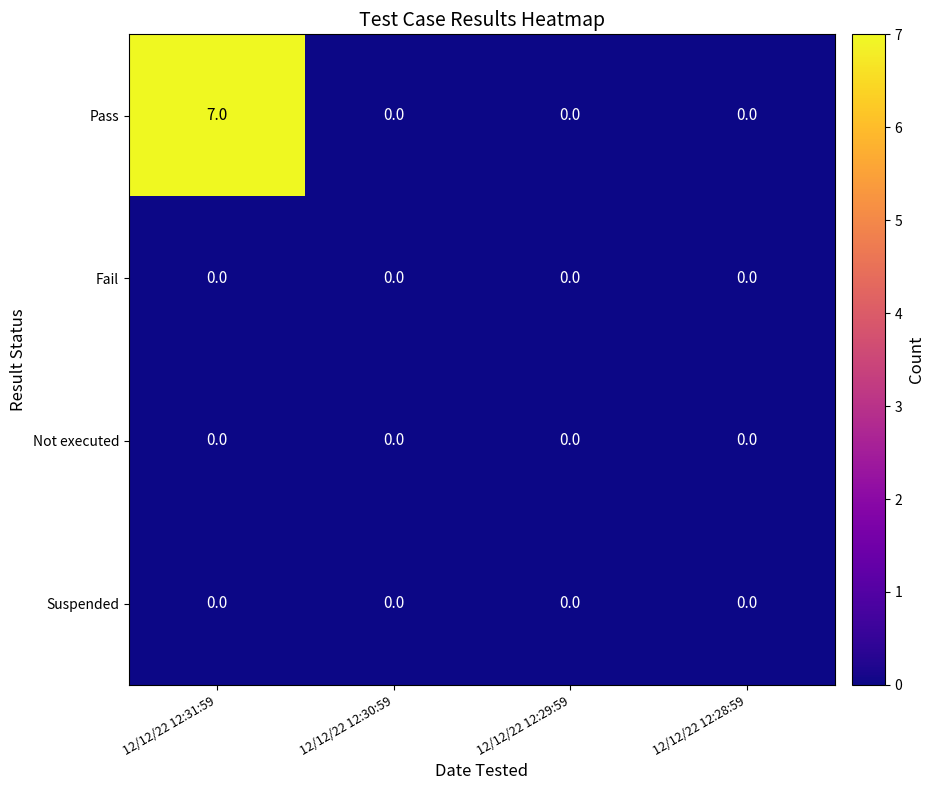

How many series are shown in this chart?

4